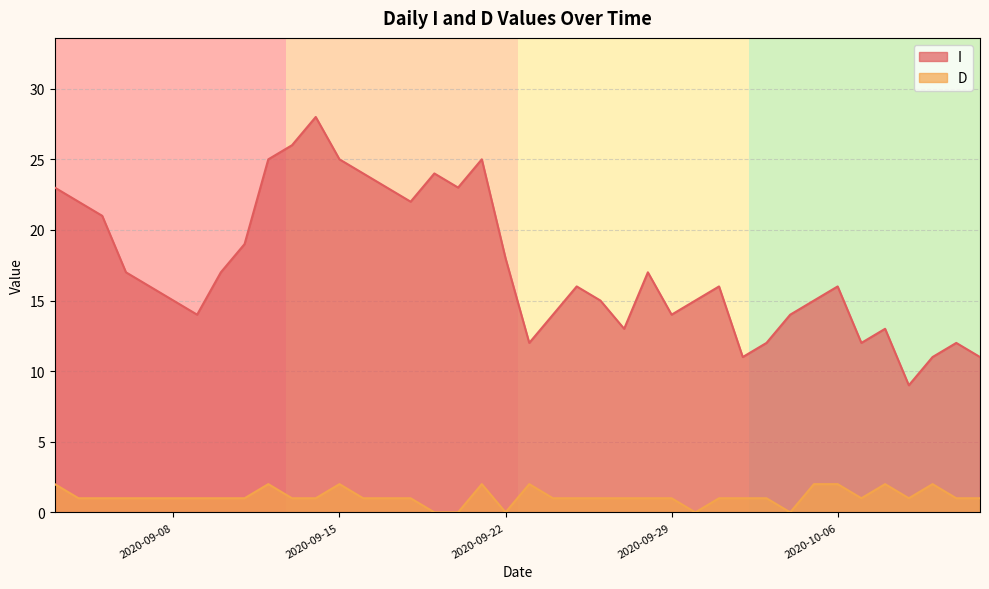

True or false: D has more than 2 points higher than both neighbors.

True